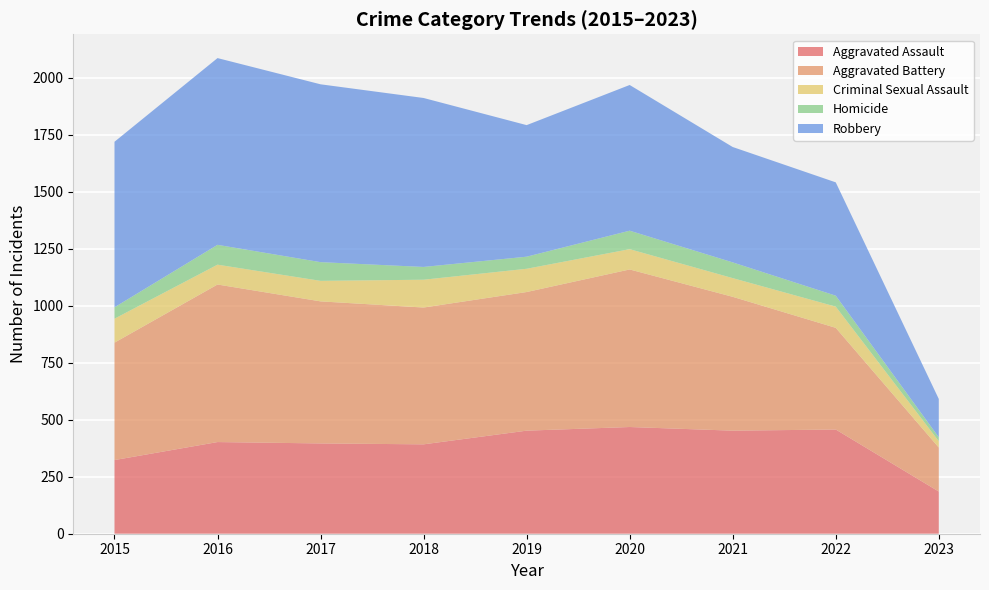

Reading left to right, list all the values displayed in this chart.

Aggravated Assault: 2015=323	2016=402	2017=396	2018=392	2019=452	2020=468	2021=452	2022=457	2023=185
Aggravated Battery: 2015=515	2016=691	2017=623	2018=600	2019=608	2020=691	2021=587	2022=446	2023=193
Criminal Sexual Assault: 2015=105	2016=87	2017=90	2018=122	2019=102	2020=89	2021=82	2022=93	2023=28
Homicide: 2015=50	2016=87	2017=82	2018=56	2019=53	2020=81	2021=69	2022=48	2023=17
Robbery: 2015=726	2016=819	2017=780	2018=741	2019=577	2020=639	2021=506	2022=497	2023=168